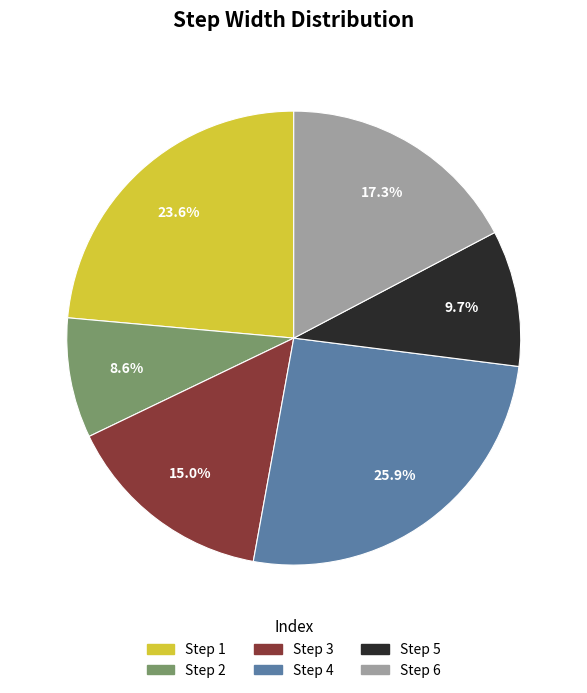

What is the largest slice in the pie chart?

Step 4